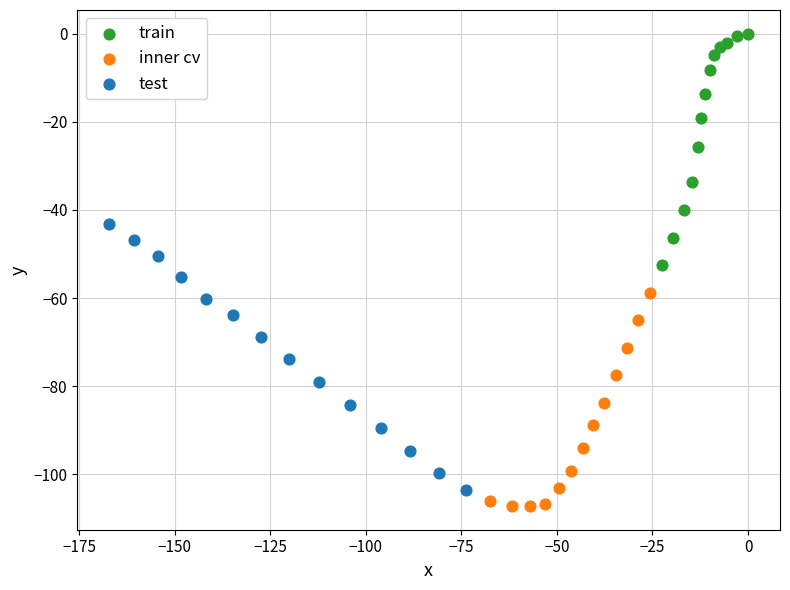

Which series has the largest Y range (max minus min)?

test